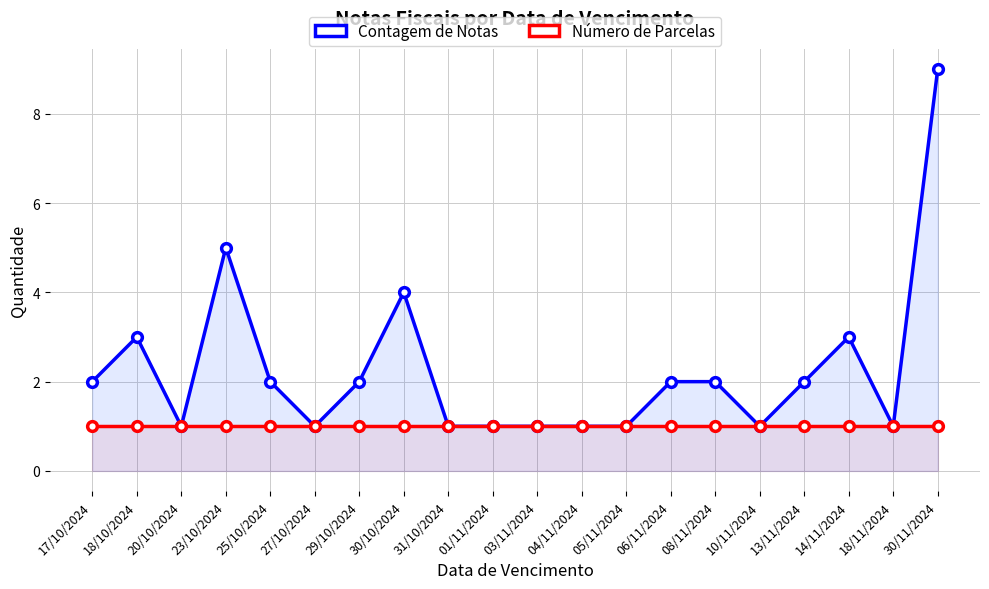

Count the number of categories in the chart.

20